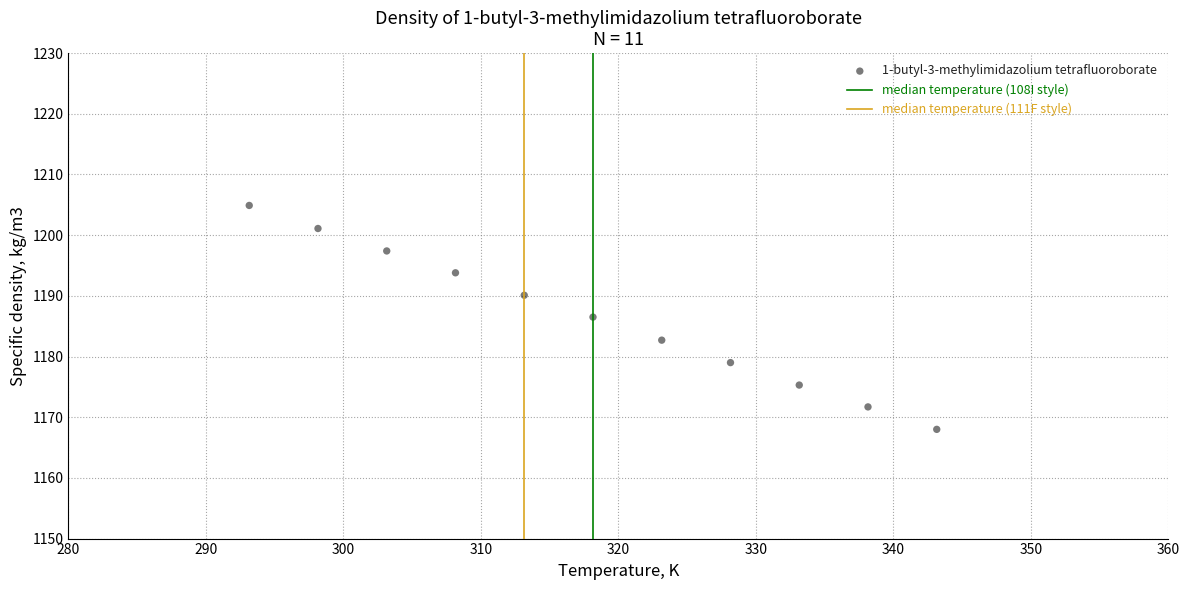

What is the average X value?

318.1